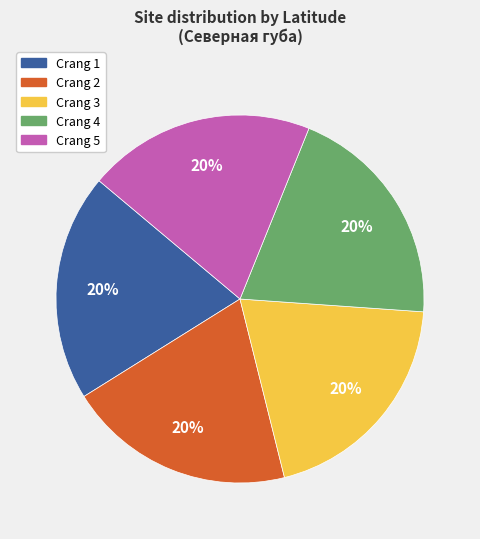

True or false: Crang 5 accounts for 20% of the total.

True